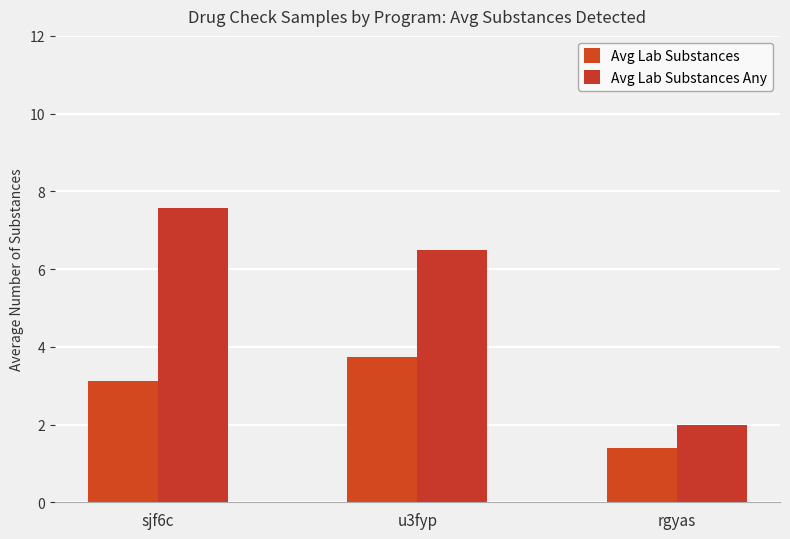

What position from the left is sjf6c?

1